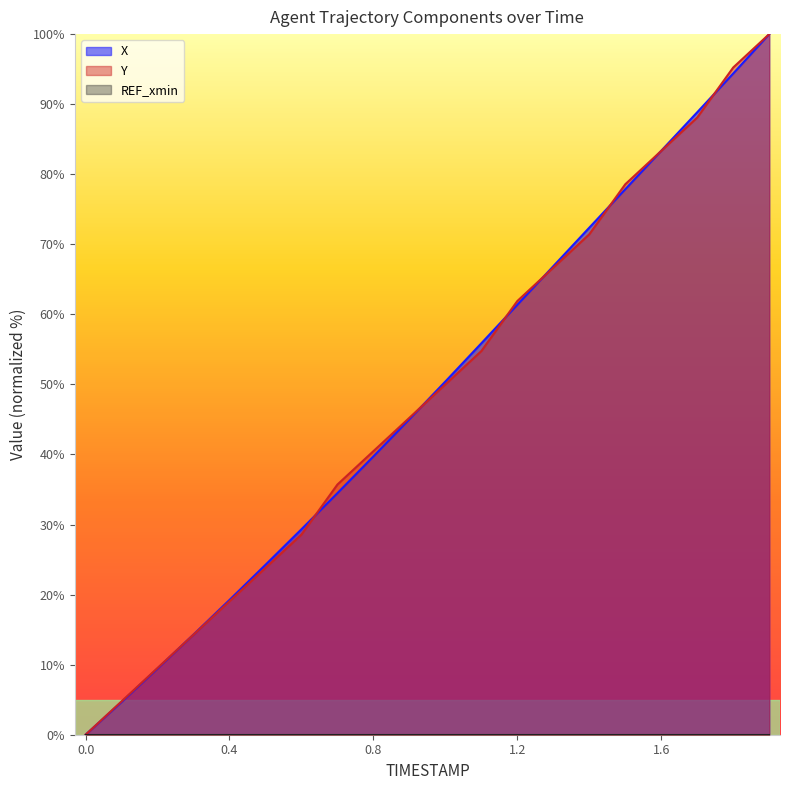

True or false: X has more than 1 interior local peaks.

False